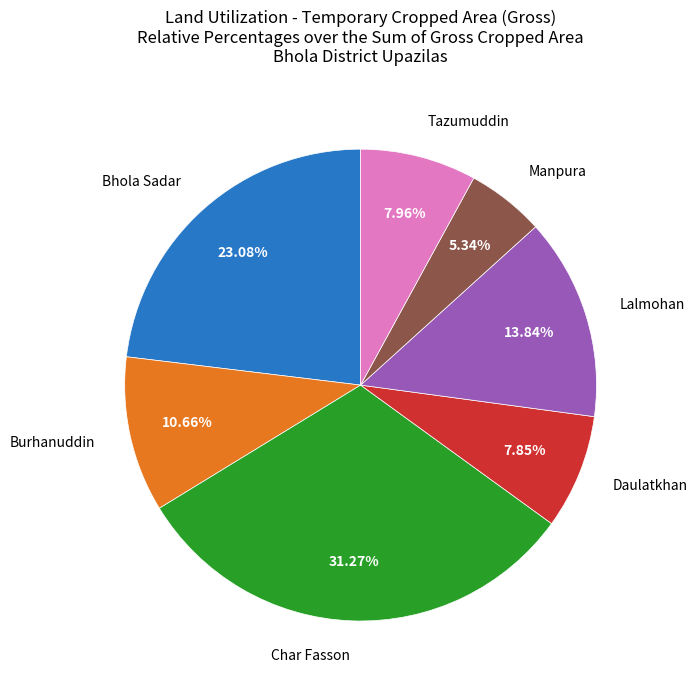

Is there any slice that represents more than half of the pie?

No